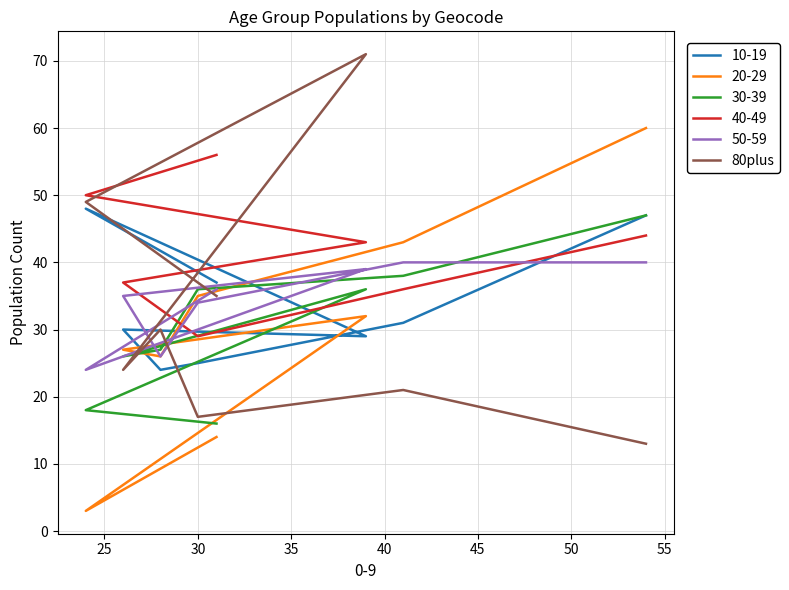

Which has a higher value, 40 or 50?

50